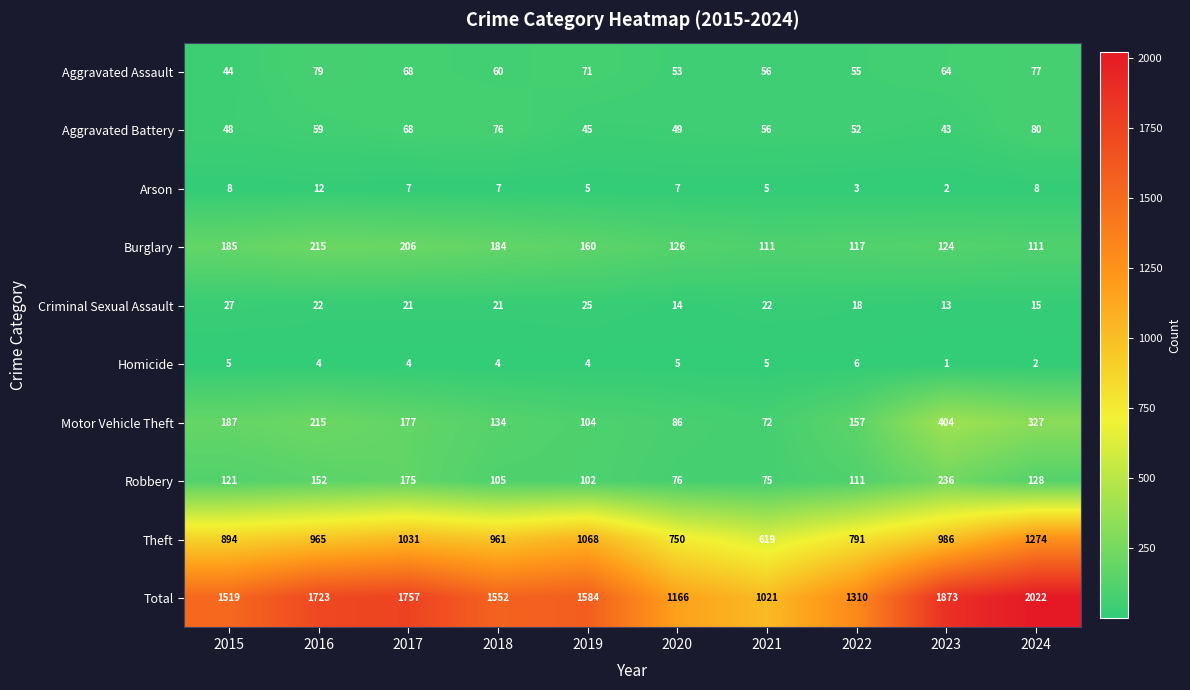

Which series has the widest spread of values?

Total